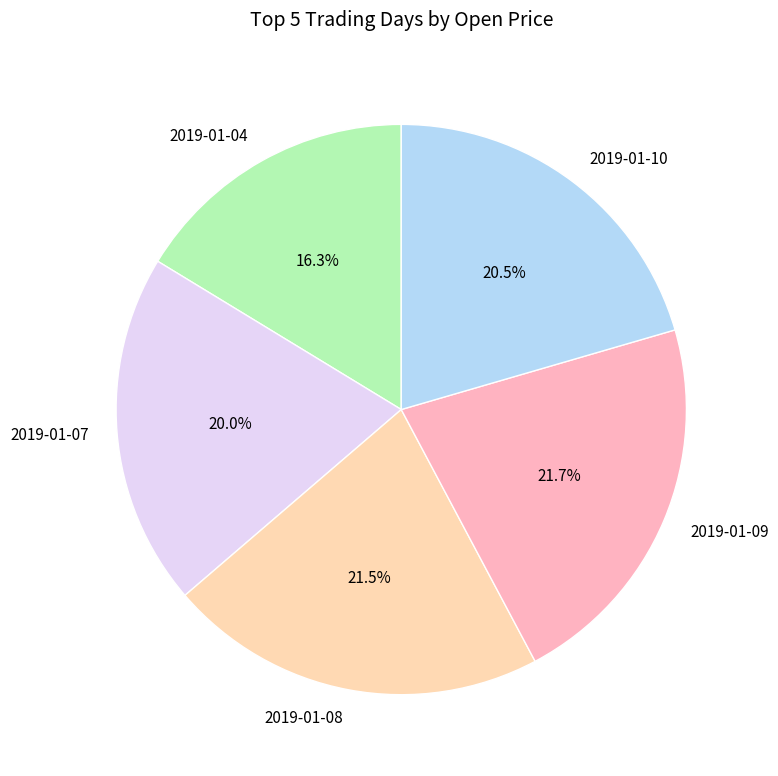

Do 2019-01-09 and 2019-01-10 together represent more than half of the pie?

No